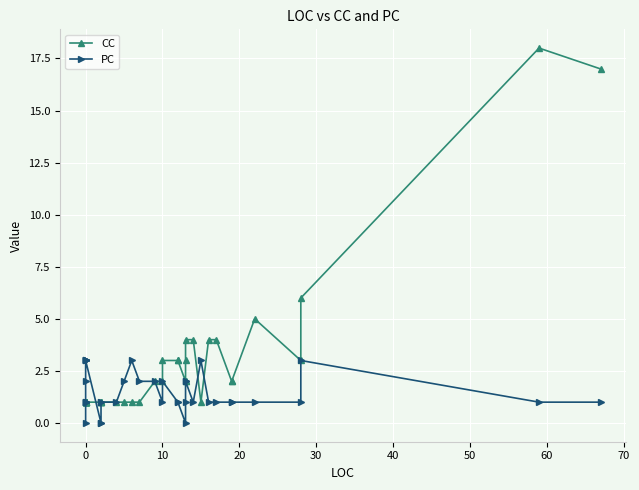

At how many categories does at least one series exceed 17?

1